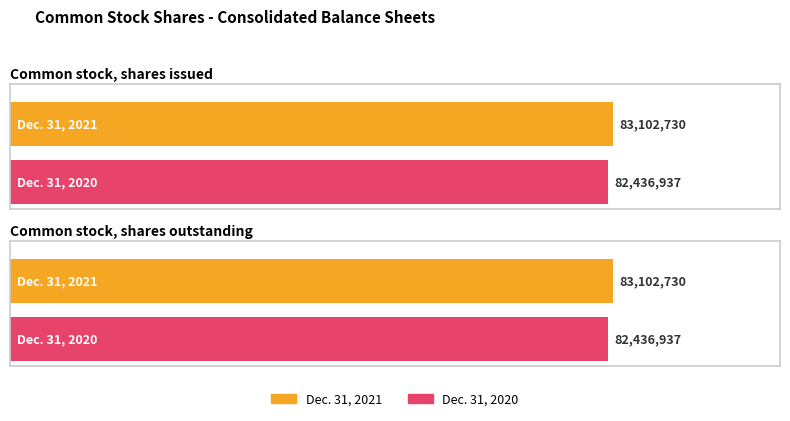

The Dec. 31, 2021 series shows 83102730 at Common stock, shares issued. True or false?

True